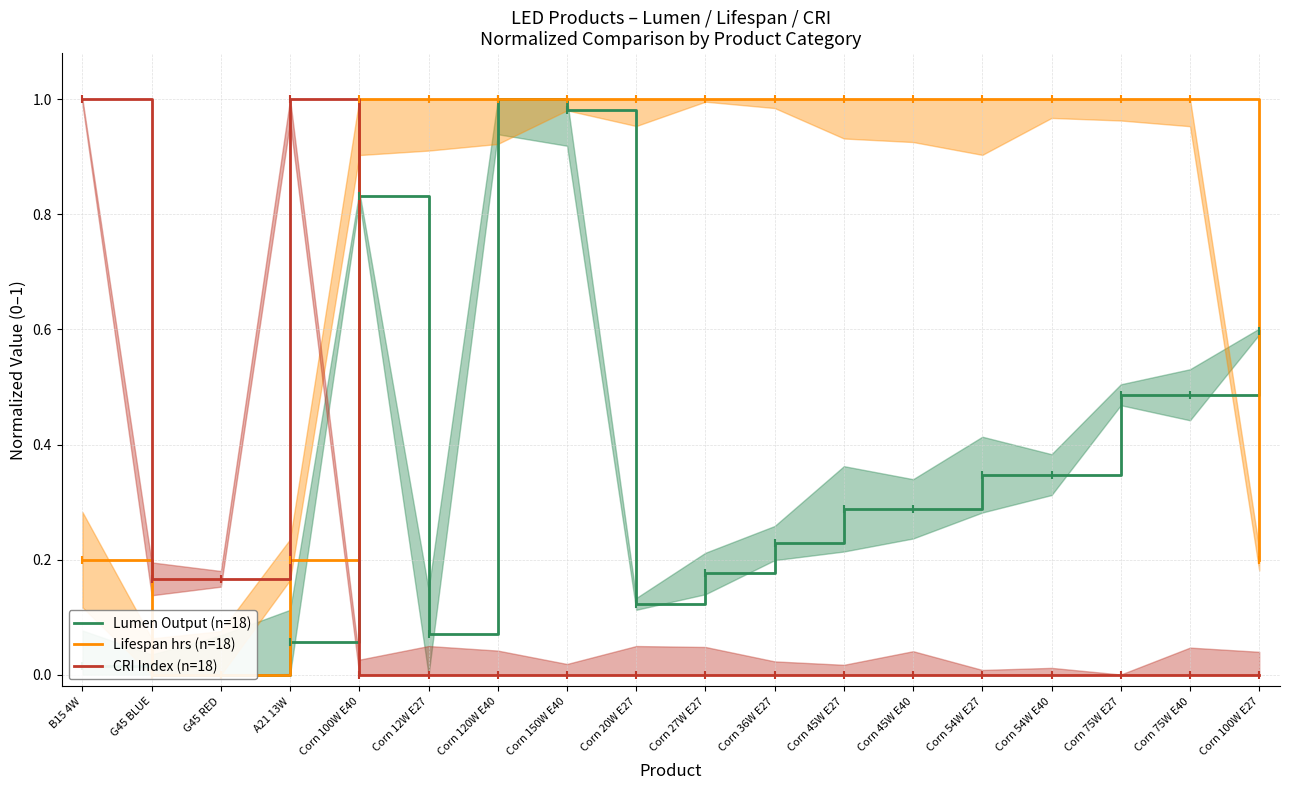

Is it true that Lifespan hrs (n=18) equals 1.0 at Corn 45W E40?

True